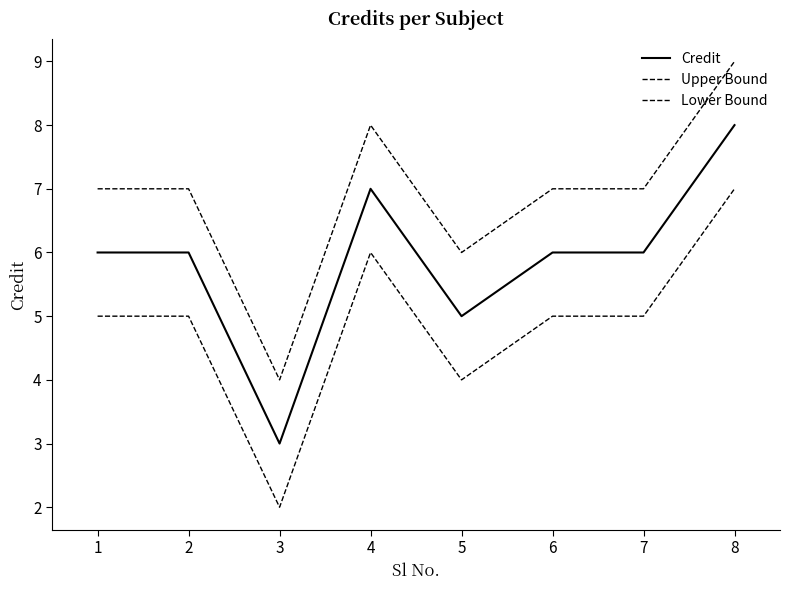

Reading left to right, list all the values displayed in this chart.

Credit: 6	6	3	7	5	6	6	8
Upper Bound: 7	7	4	8	6	7	7	9
Lower Bound: 5	5	2	6	4	5	5	7